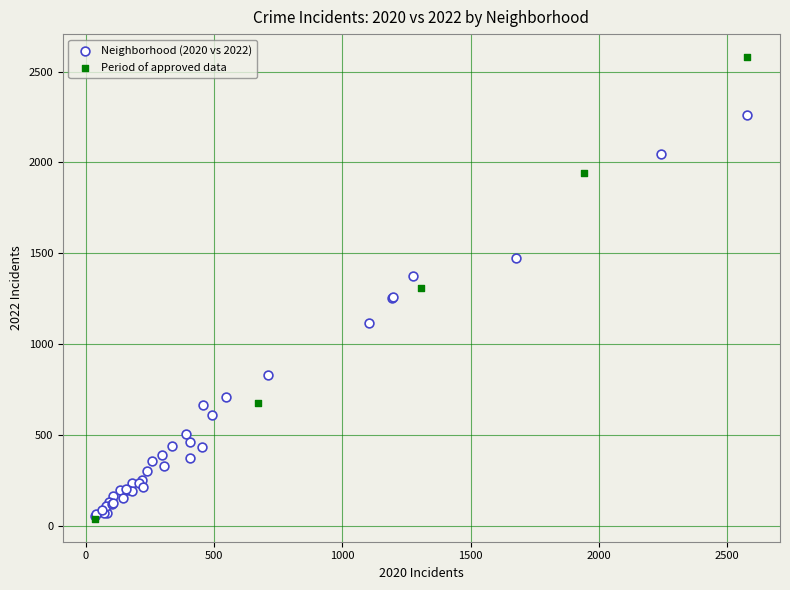

Which series has the widest spread of Y values?

Period of approved data